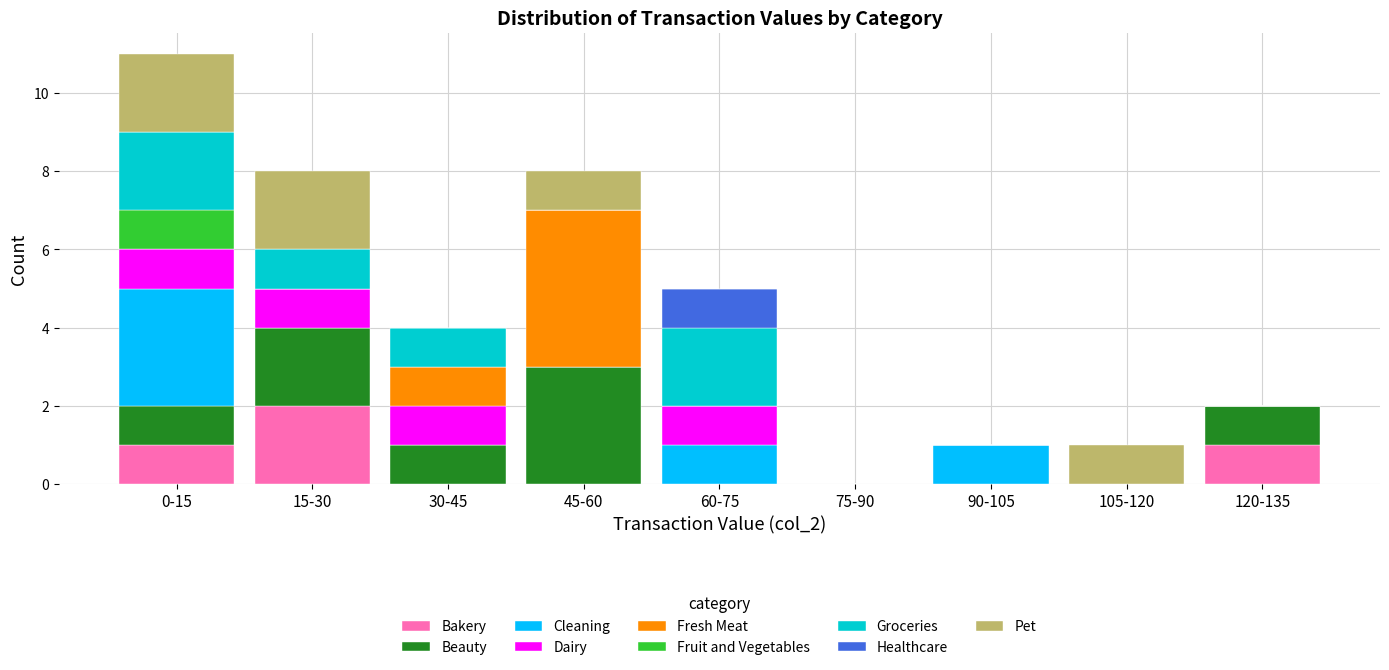

True or false: Bakery has a value of 0 at 30-45.

True